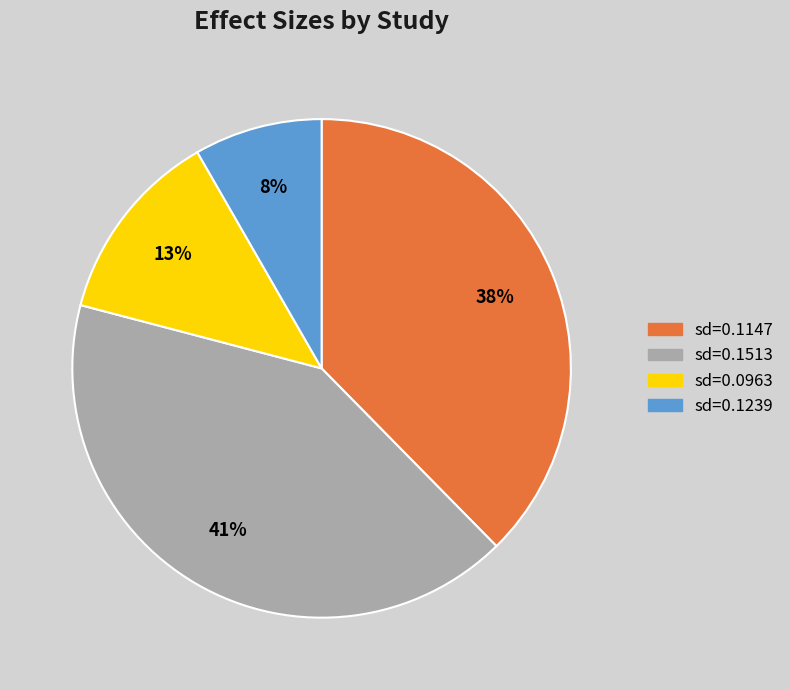

Do sd=0.1239 and sd=0.1147 together represent more than half of the pie?

No